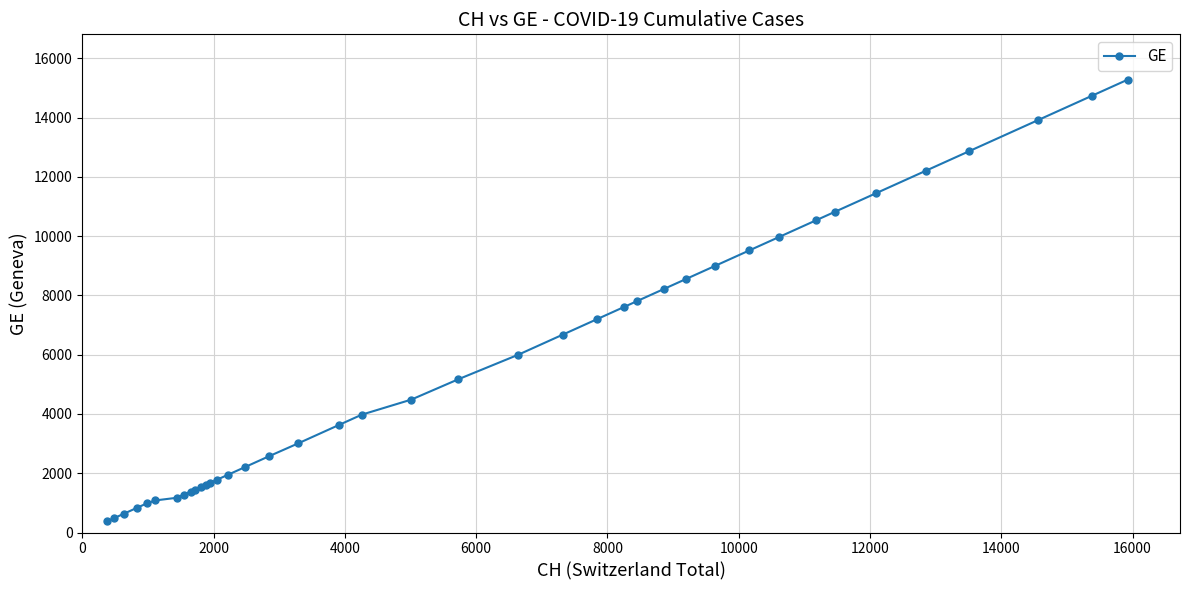

What is the average value?

5641